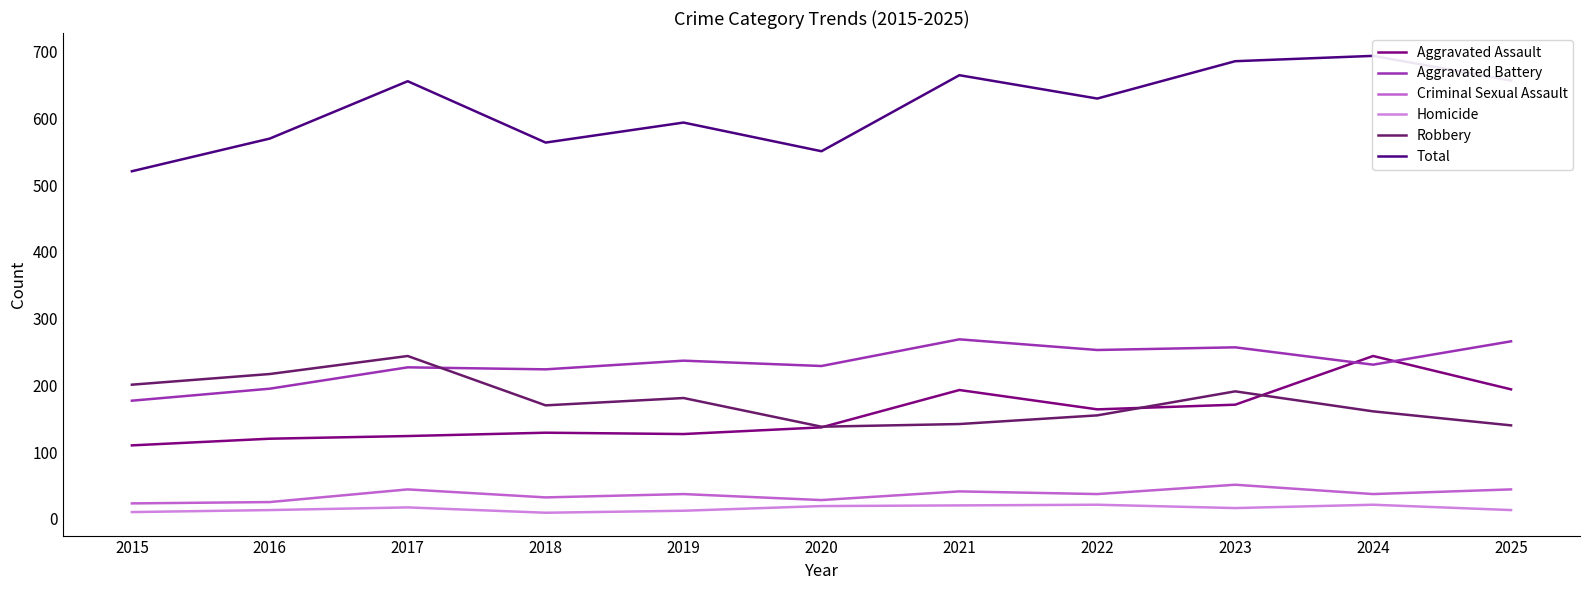

Which has a higher value, 2022 or 2020?

2022